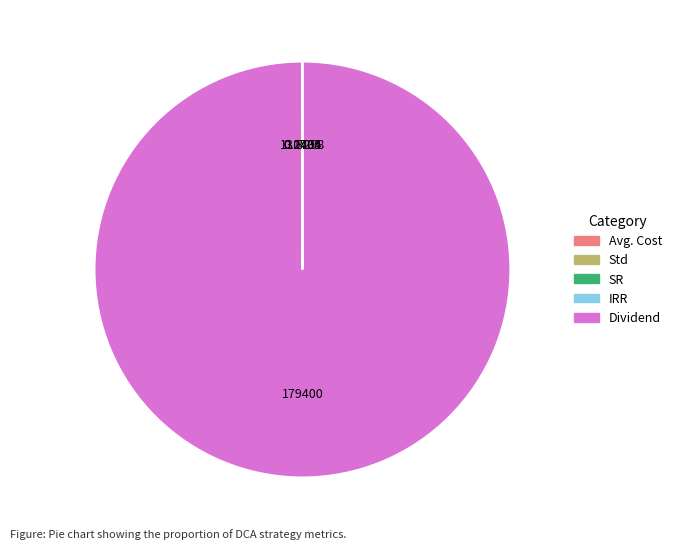

Does any single category account for the majority?

Yes